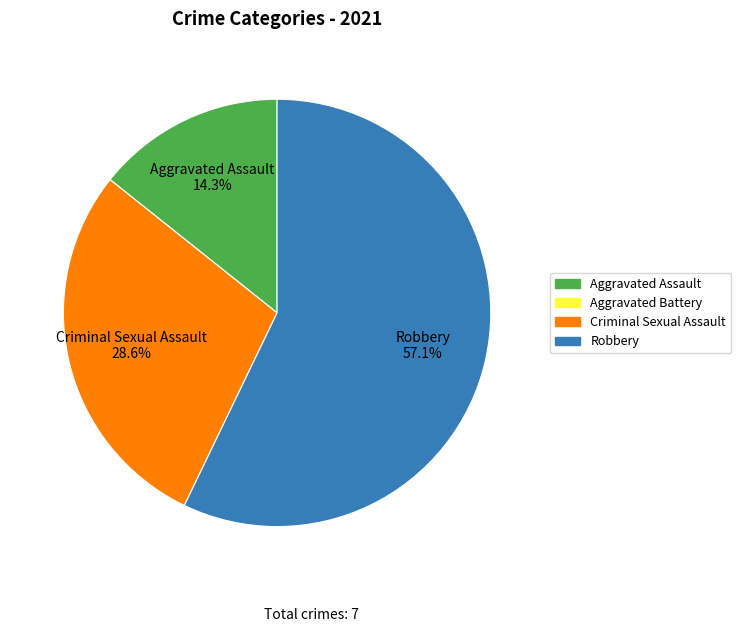

Does Aggravated Assault represent more than half of the total?

No